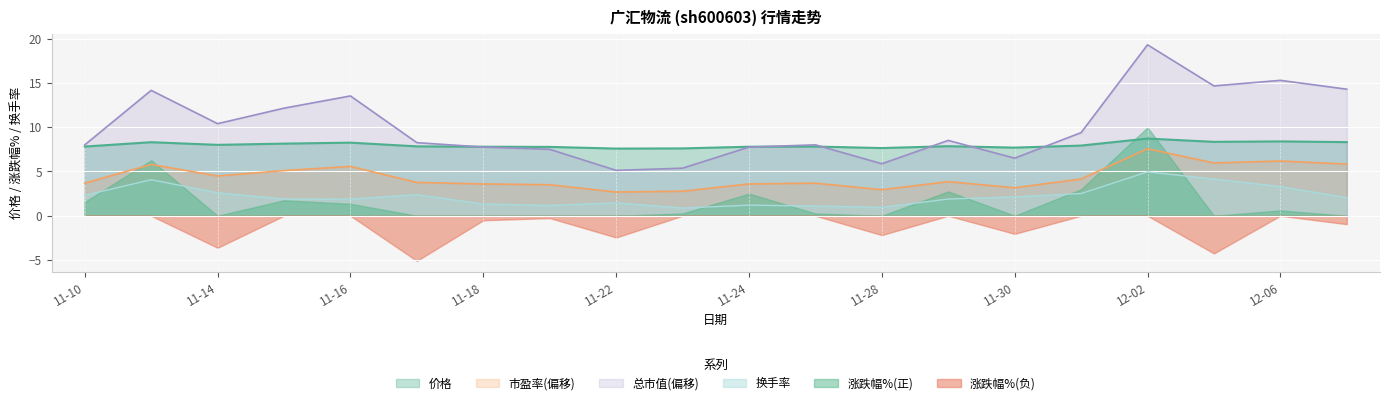

True or false: 换手率 and 总市值(亿元) cross at least once.

False